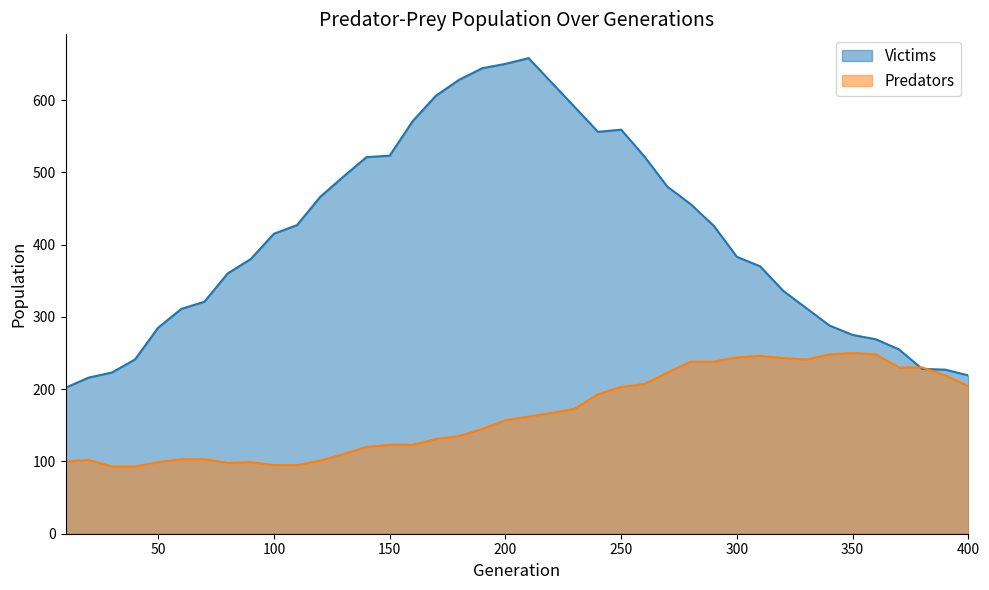

Where do Victims and Predators first cross each other?

370 and 380